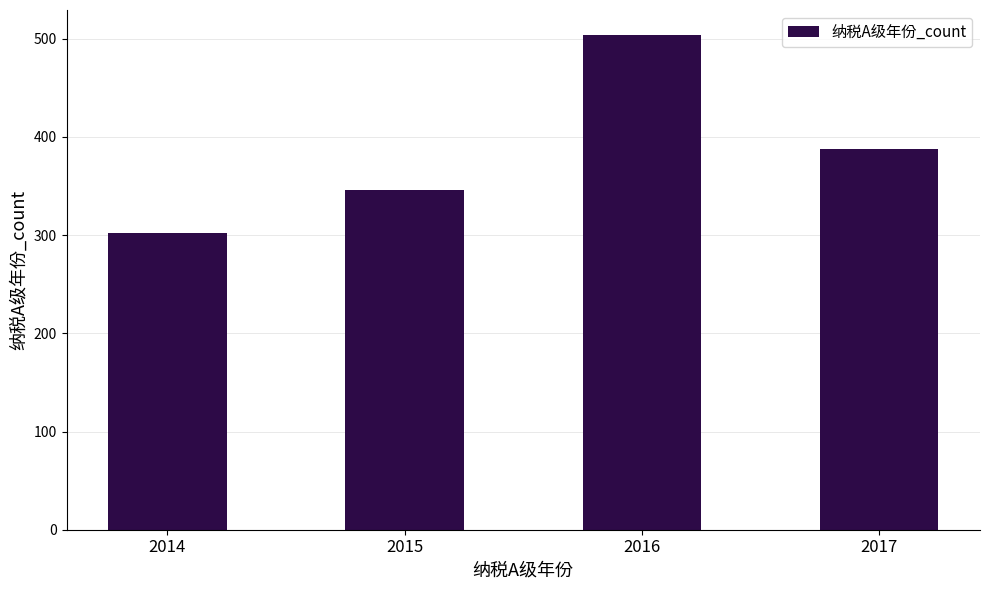

True or false: the data shows 302 at 2014.

True